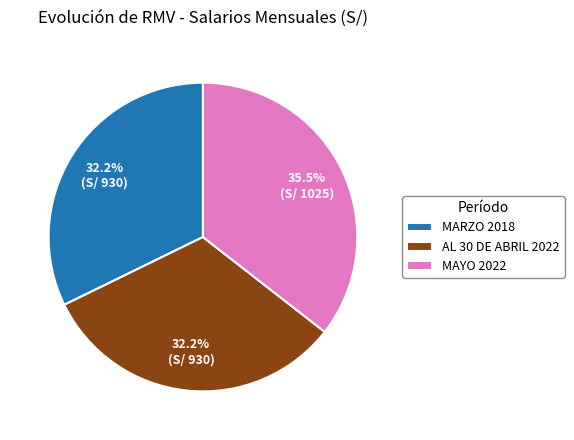

Which has a higher value, MARZO 2018 or MAYO 2022?

MAYO 2022